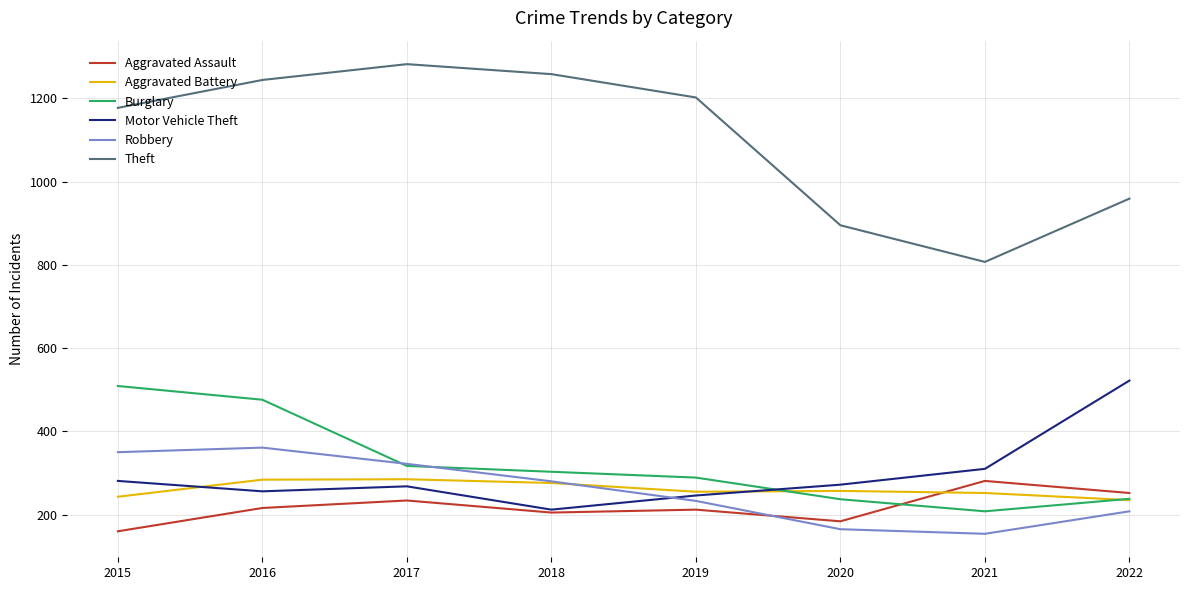

What is the sum of the Robbery values at 2015 and 2021?

504